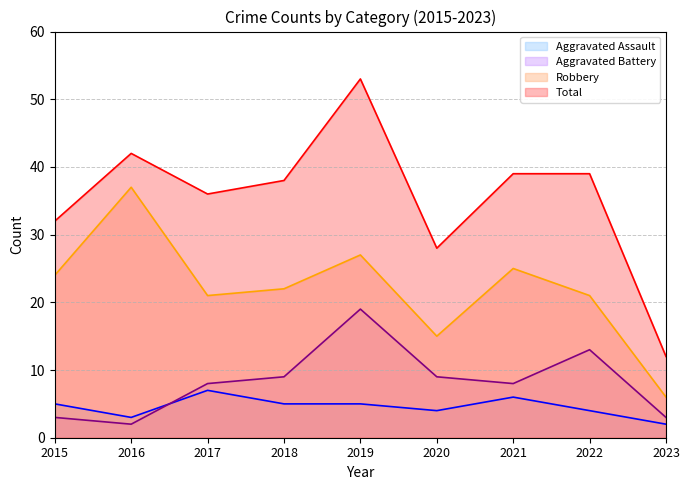

Does the chart display data point markers on the line(s)?

No